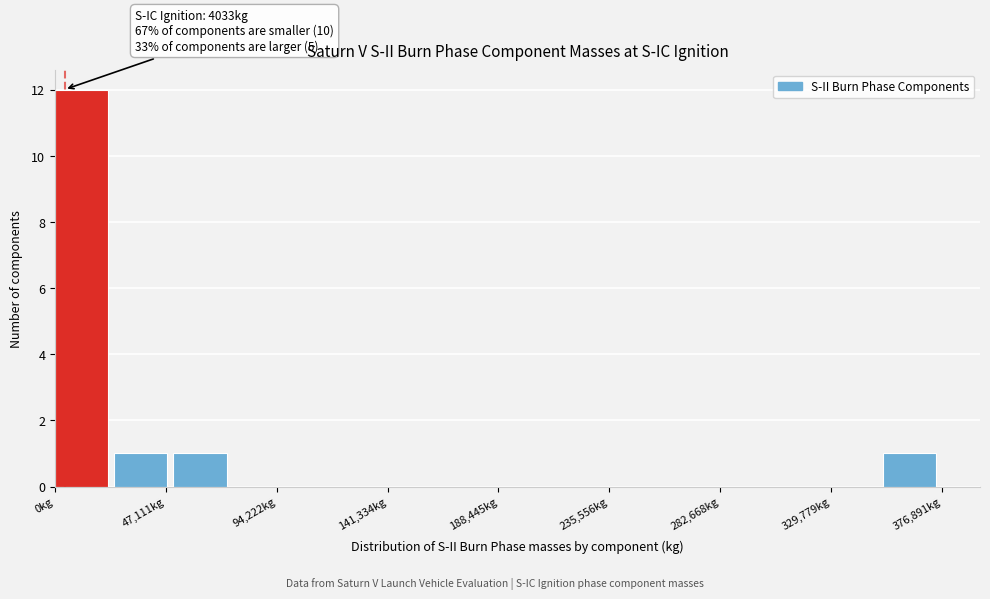

Over which range of the x-axis is the bar tallest?

0 to 25000